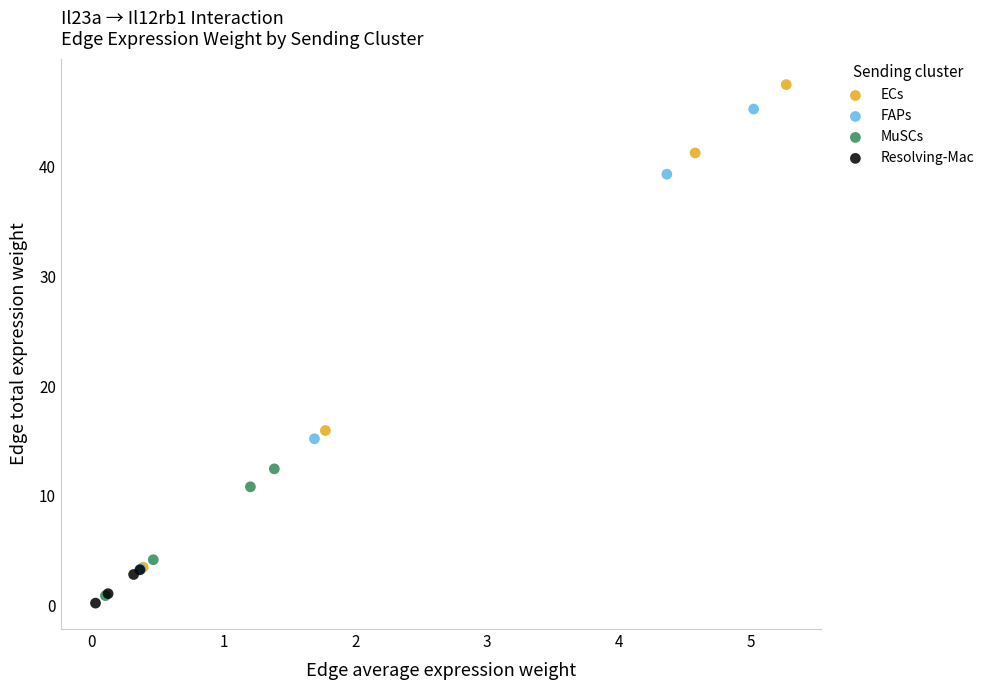

Which series contains the lowest Y value?

Resolving-Mac